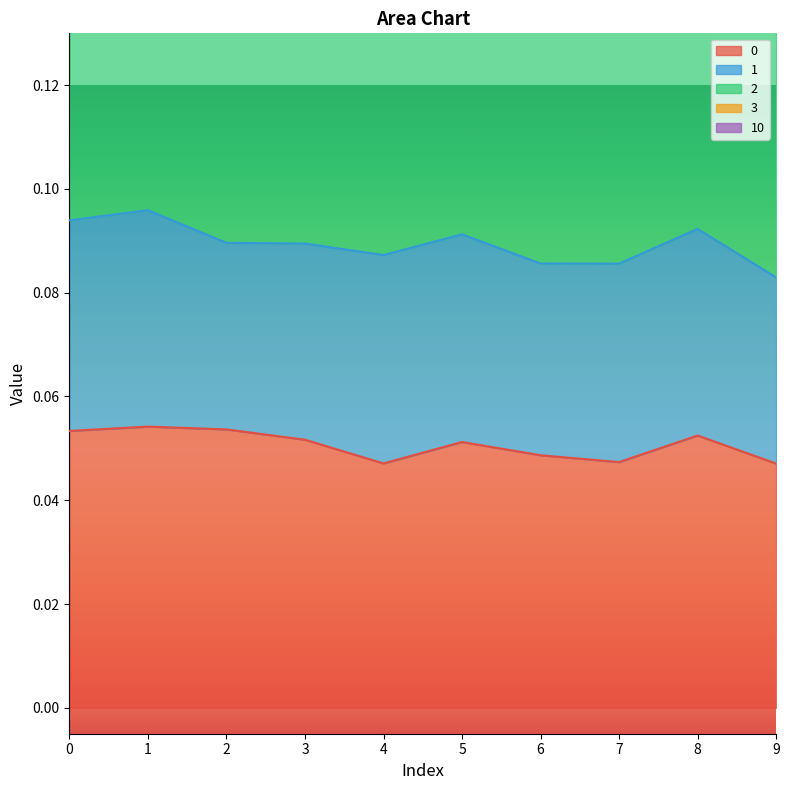

How many lines are shown in the chart?

3